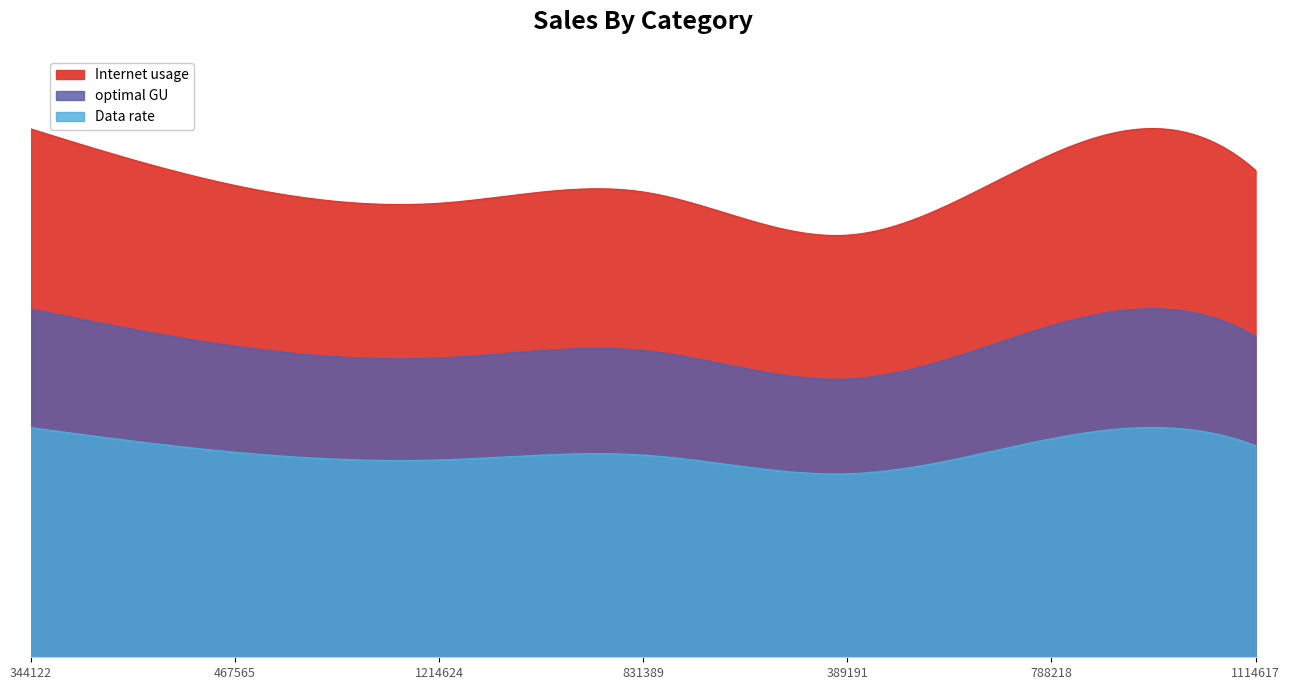

What is the difference between the Data rate values at 344122 and 788218?

2.7